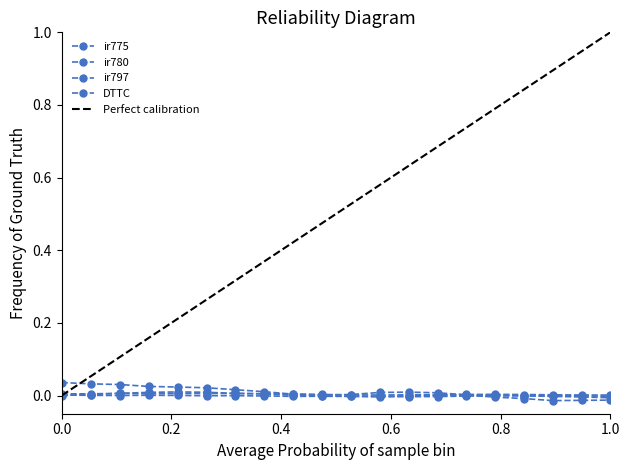

In ir775, how many points are lower than both neighbors (excluding endpoints)?

1